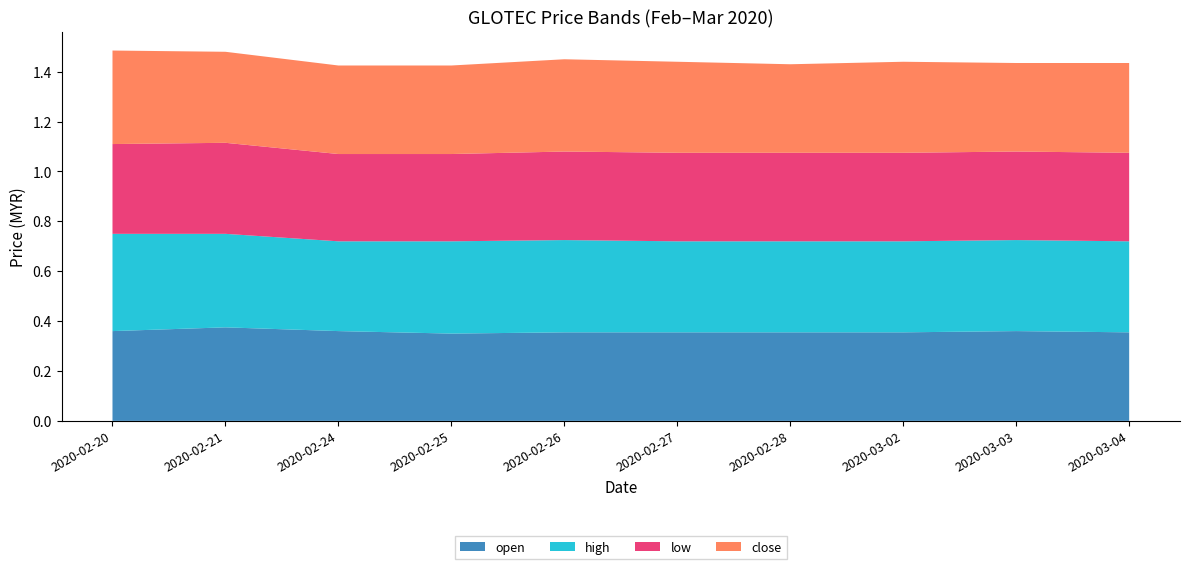

Reading right to left, extract all data points from this chart.

open: 2020-03-04=0.4	2020-03-03=0.4	2020-03-02=0.4	2020-02-28=0.4	2020-02-27=0.4	2020-02-26=0.4	2020-02-25=0.3	2020-02-24=0.4	2020-02-21=0.4	2020-02-20=0.4
high: 2020-03-04=0.4	2020-03-03=0.4	2020-03-02=0.4	2020-02-28=0.4	2020-02-27=0.4	2020-02-26=0.4	2020-02-25=0.4	2020-02-24=0.4	2020-02-21=0.4	2020-02-20=0.4
low: 2020-03-04=0.4	2020-03-03=0.4	2020-03-02=0.4	2020-02-28=0.4	2020-02-27=0.4	2020-02-26=0.4	2020-02-25=0.3	2020-02-24=0.3	2020-02-21=0.4	2020-02-20=0.4
close: 2020-03-04=0.4	2020-03-03=0.4	2020-03-02=0.4	2020-02-28=0.4	2020-02-27=0.4	2020-02-26=0.4	2020-02-25=0.4	2020-02-24=0.4	2020-02-21=0.4	2020-02-20=0.4